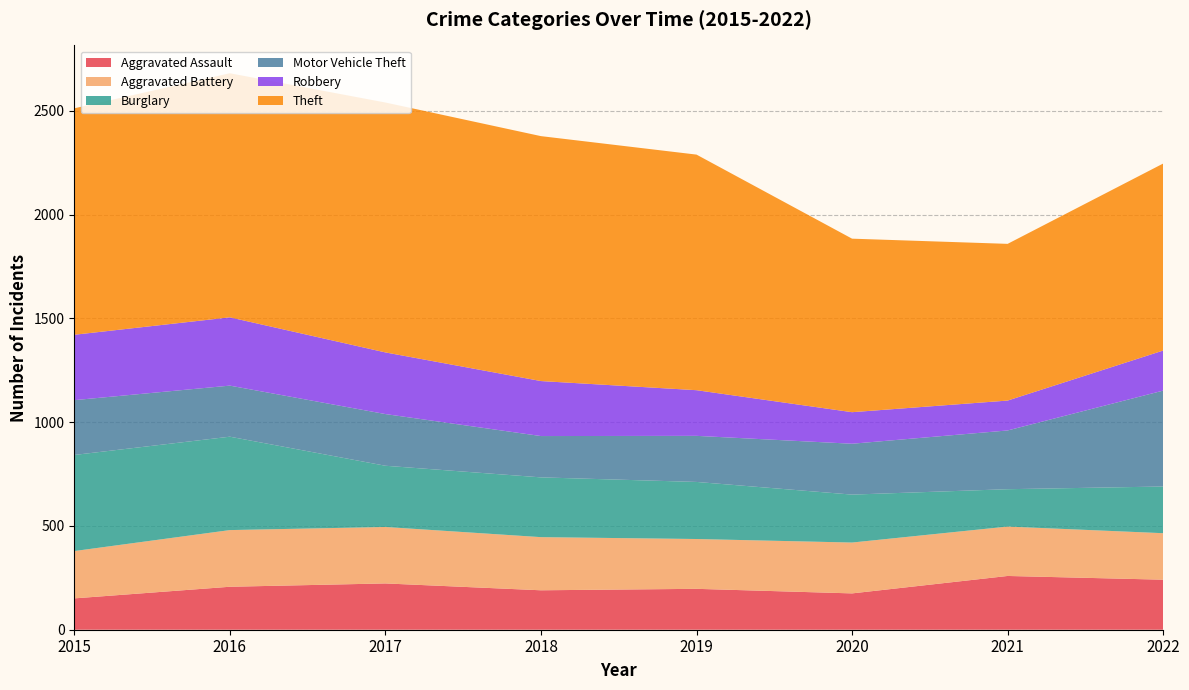

Reading left to right, list all the values displayed in this chart.

Aggravated Assault: 2015=151	2016=207	2017=223	2018=190	2019=197	2020=175	2021=259	2022=241
Aggravated Battery: 2015=228	2016=273	2017=272	2018=256	2019=240	2020=245	2021=238	2022=224
Burglary: 2015=463	2016=450	2017=295	2018=288	2019=275	2020=231	2021=180	2022=225
Motor Vehicle Theft: 2015=264	2016=246	2017=249	2018=199	2019=222	2020=245	2021=283	2022=462
Robbery: 2015=315	2016=329	2017=297	2018=265	2019=220	2020=152	2021=144	2022=193
Theft: 2015=1091	2016=1176	2017=1204	2018=1180	2019=1135	2020=836	2021=755	2022=901